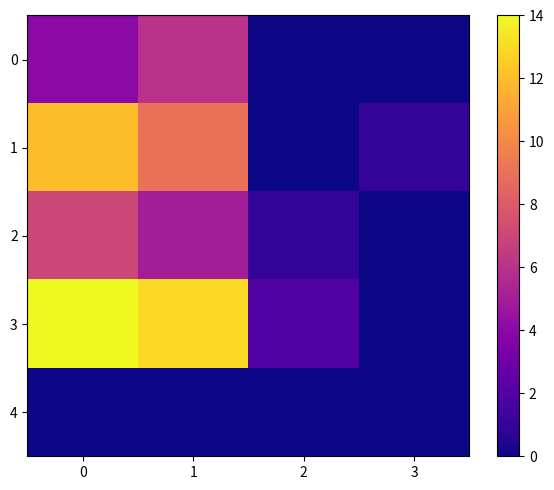

At 1, list the series in order from largest to smallest.

3, 1, 0, 2, 4